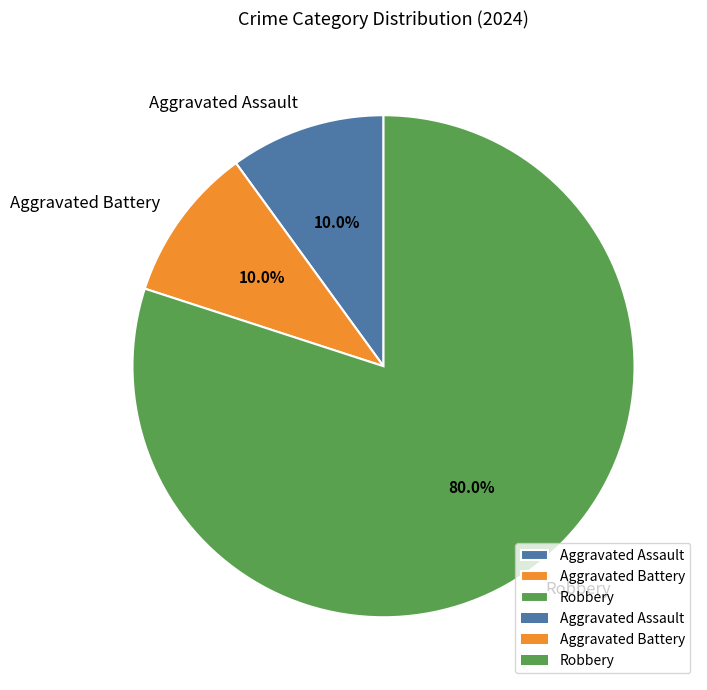

Which has a higher value, Aggravated Assault or Robbery?

Robbery